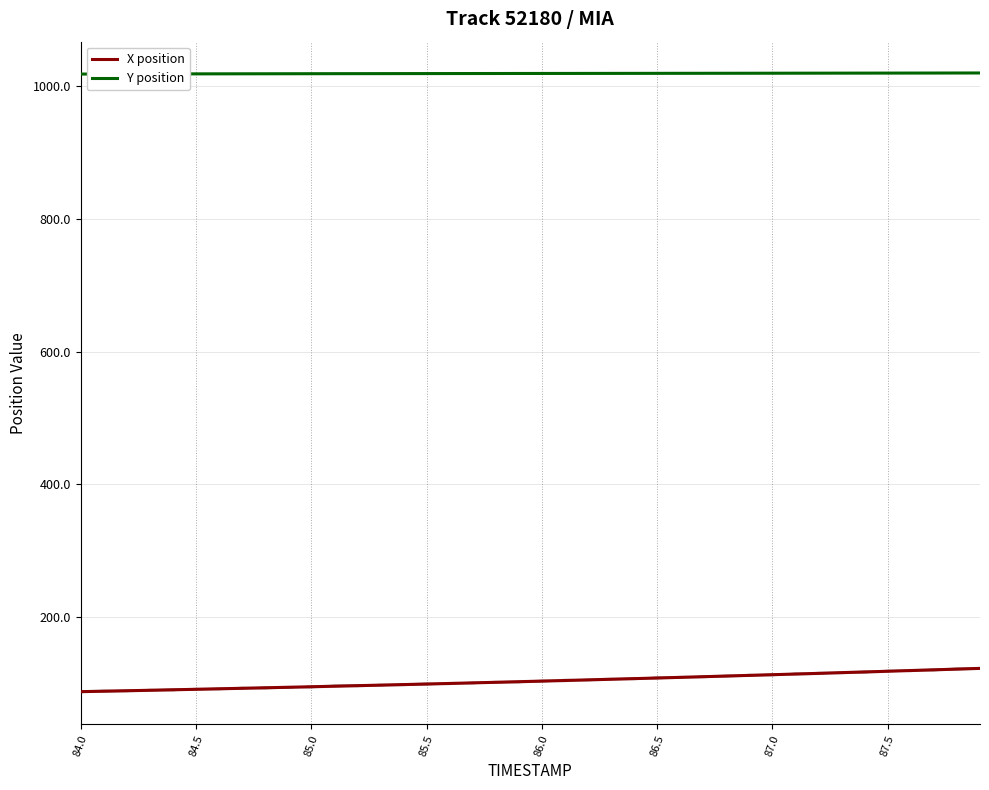

How many values in the X position series exceed 103?

20